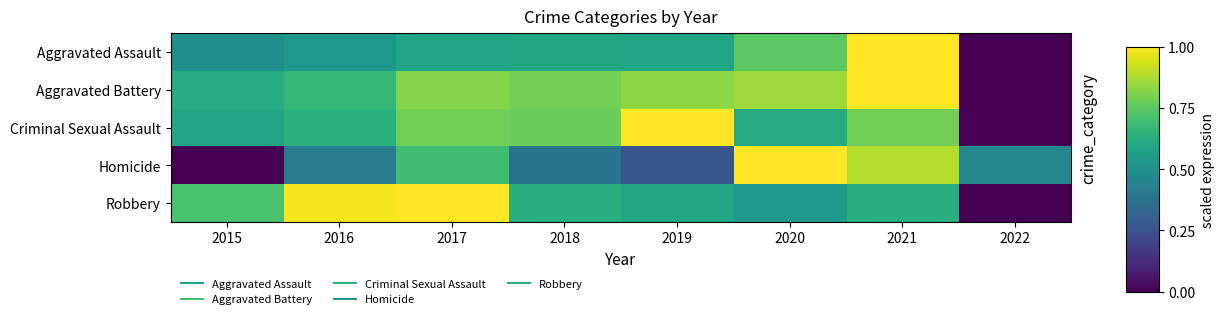

At how many categories does at least one series exceed 0?

8